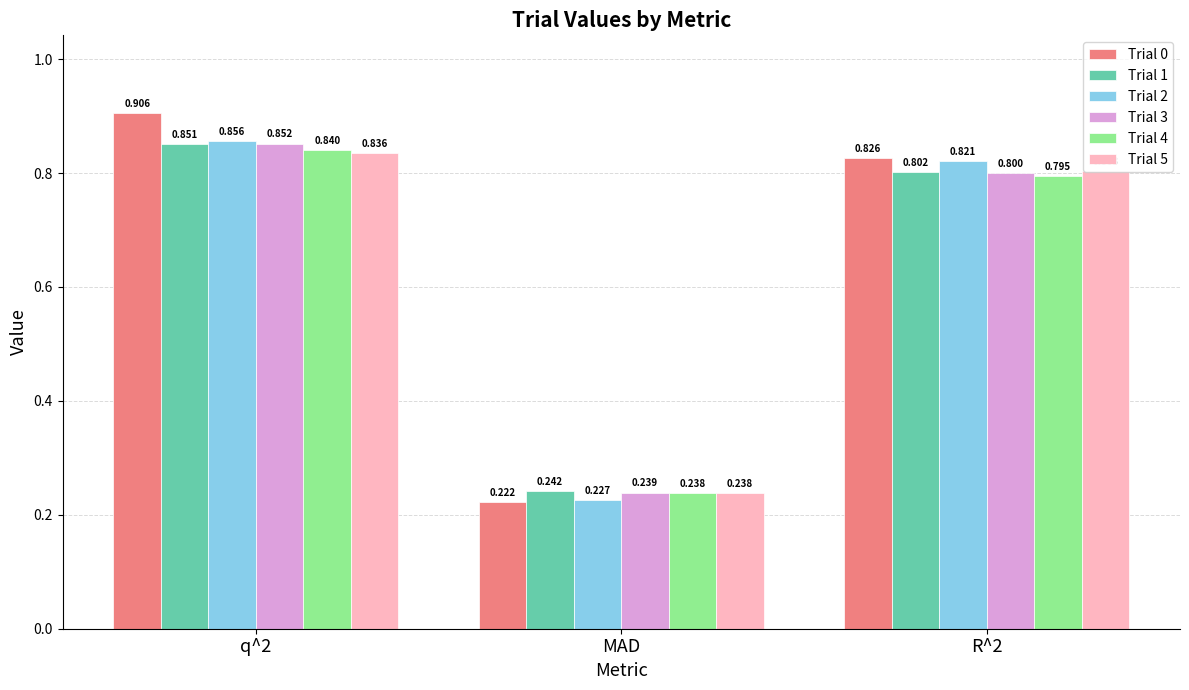

What is the difference between the maximum and minimum values in the Trial 0 series?

0.7